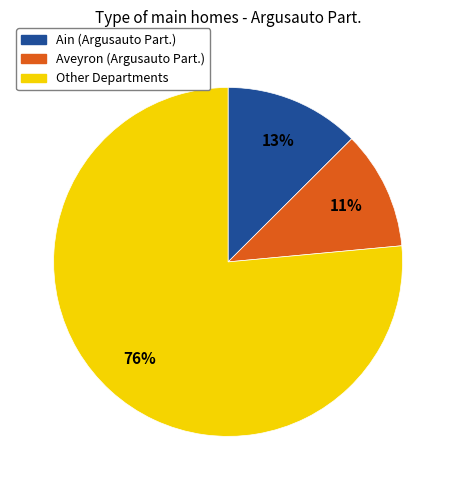

Is there any slice that represents more than half of the pie?

Yes